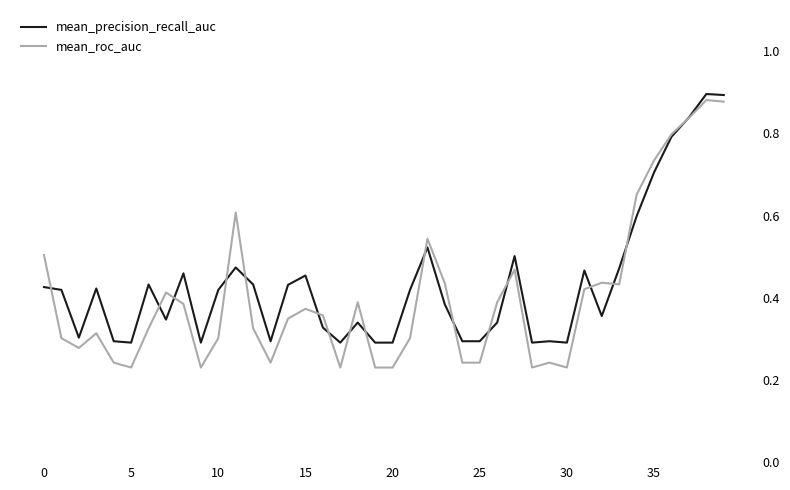

Which series has the widest spread of values?

mean_roc_auc